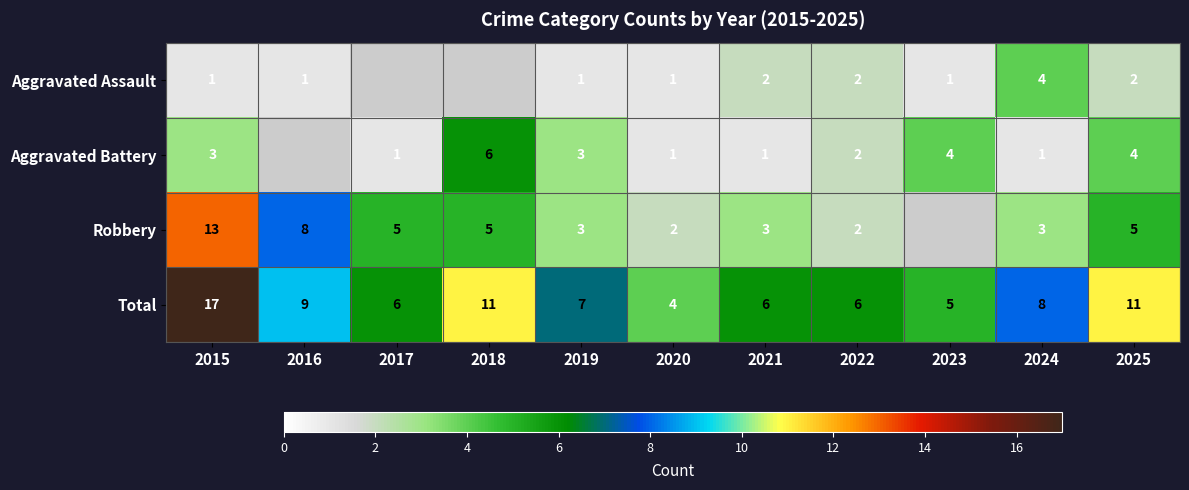

At which label is Total closest to 10?

2016